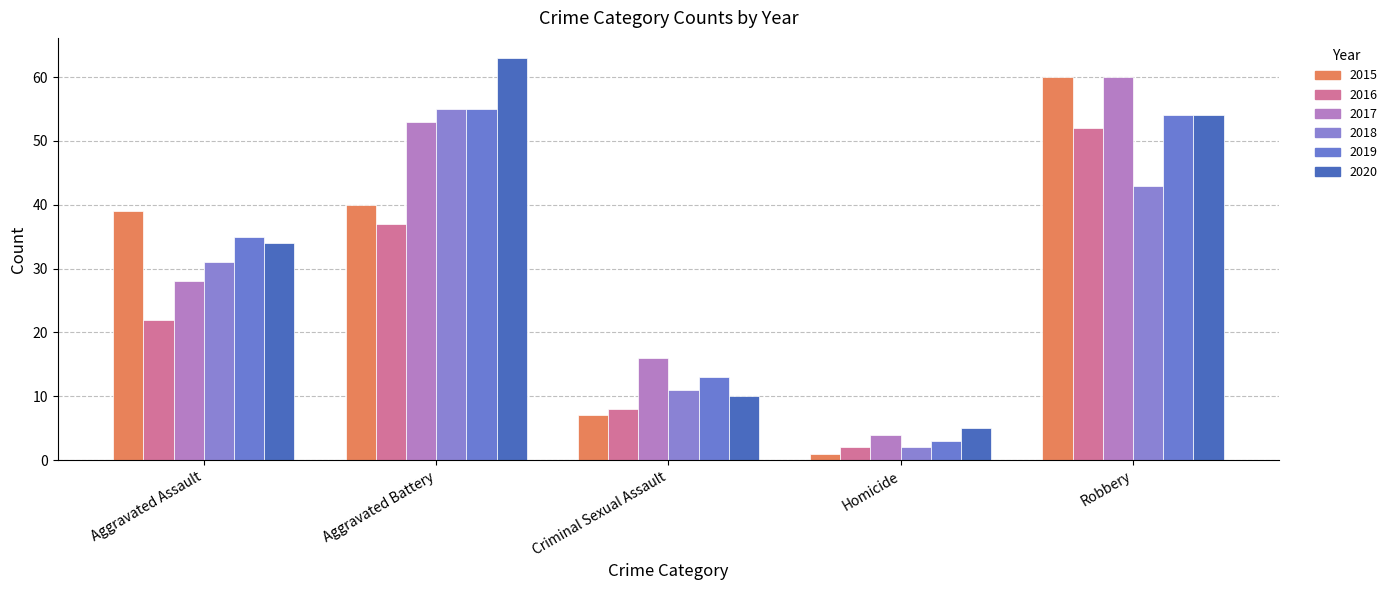

What is the sum of the 2016 values at Aggravated Assault and Homicide?

24